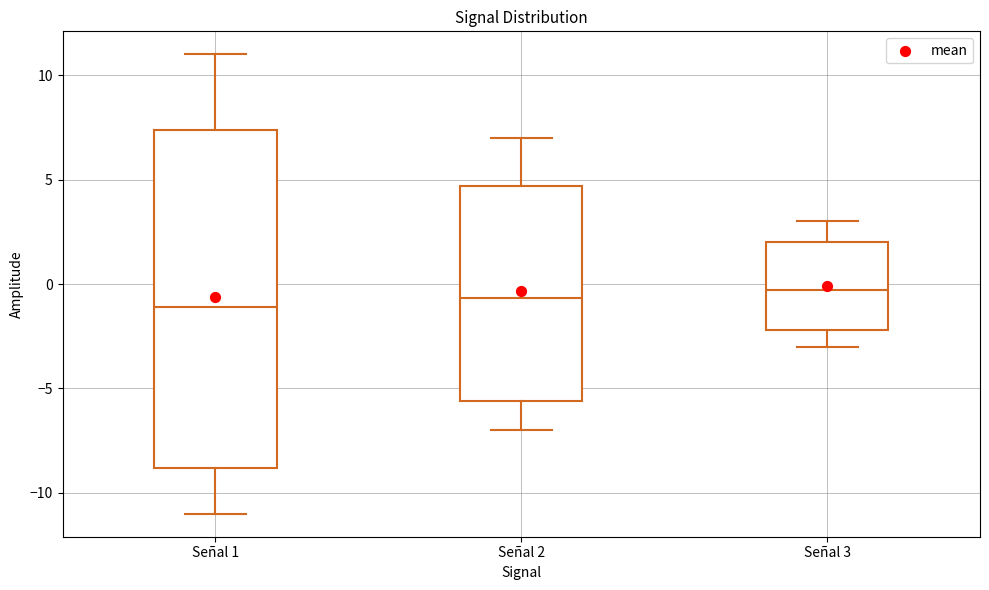

Where does the median line of the box for Señal 1 sit on the y-axis? The values are not printed on the chart, so give them approximately, as read against the axis.

-1.0